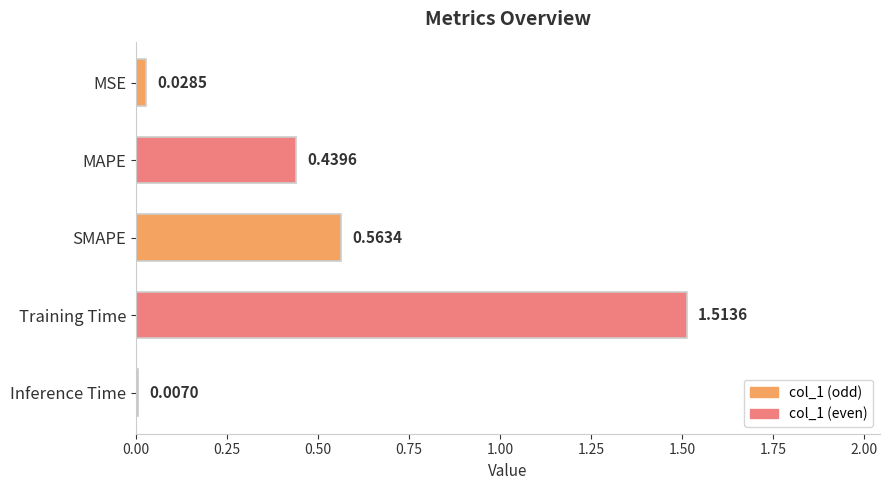

What is the label of the 1st bar from the top?

MSE